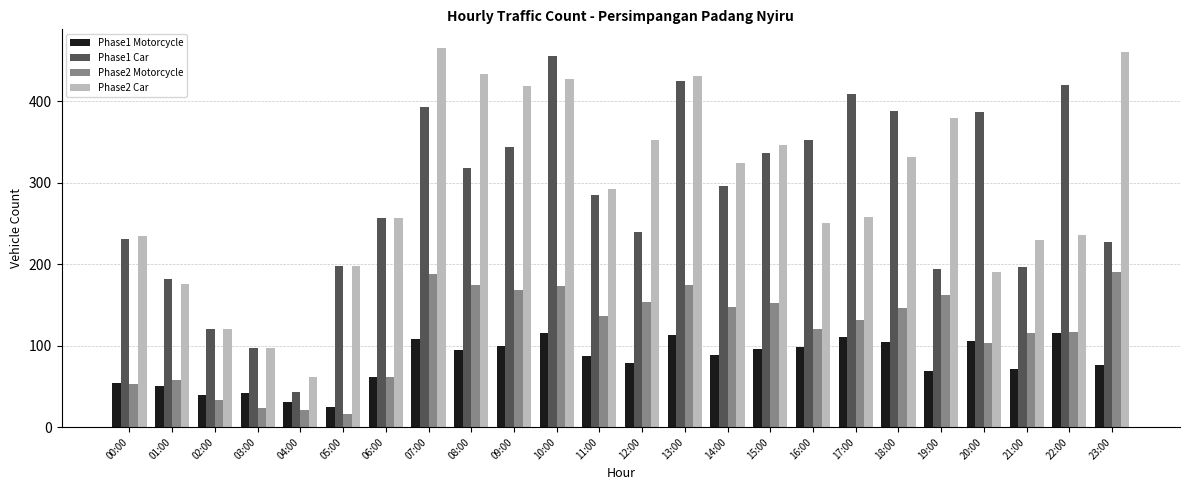

What value does the Phase1 Car series have at 04:00?

43